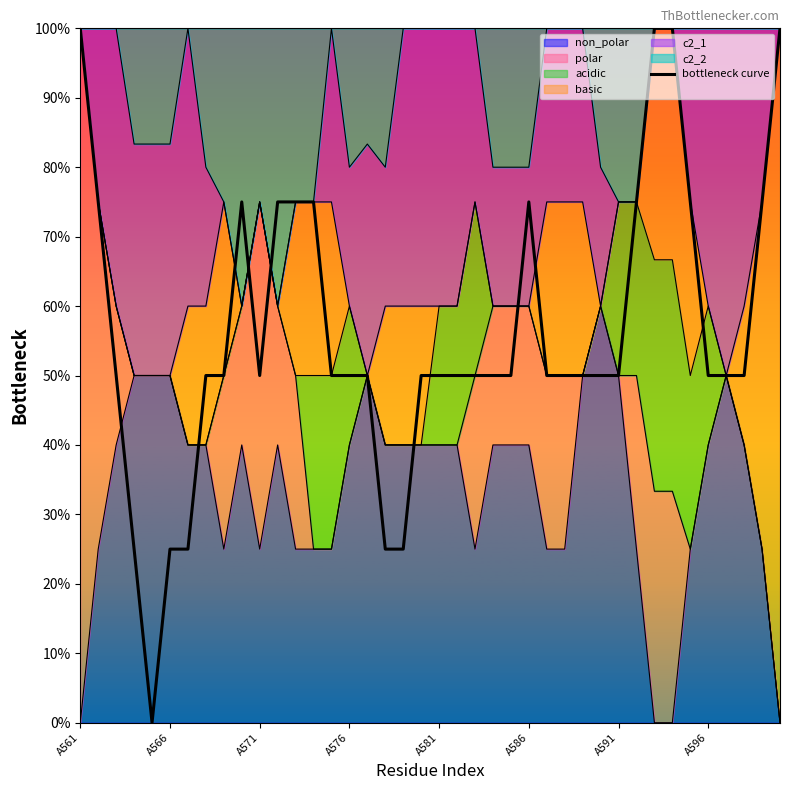

How many points are lower than both their immediate neighbors (excluding endpoints)?

2